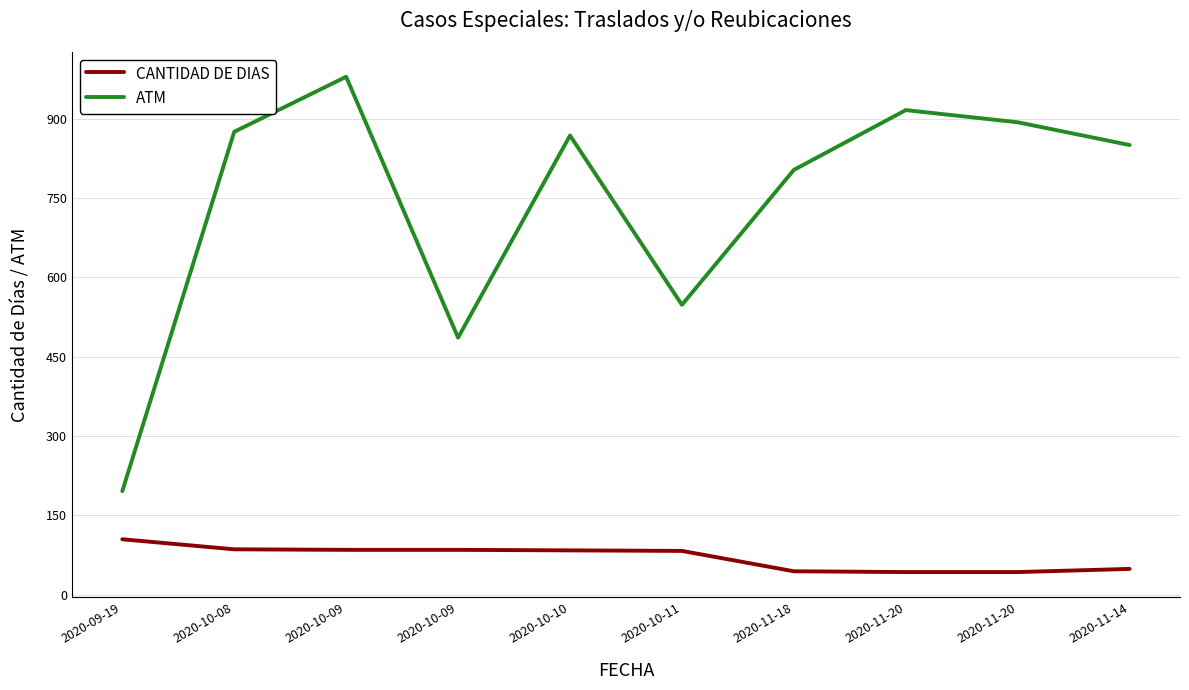

True or false: ATM has a value of 803.0 at 2020-11-18.

True